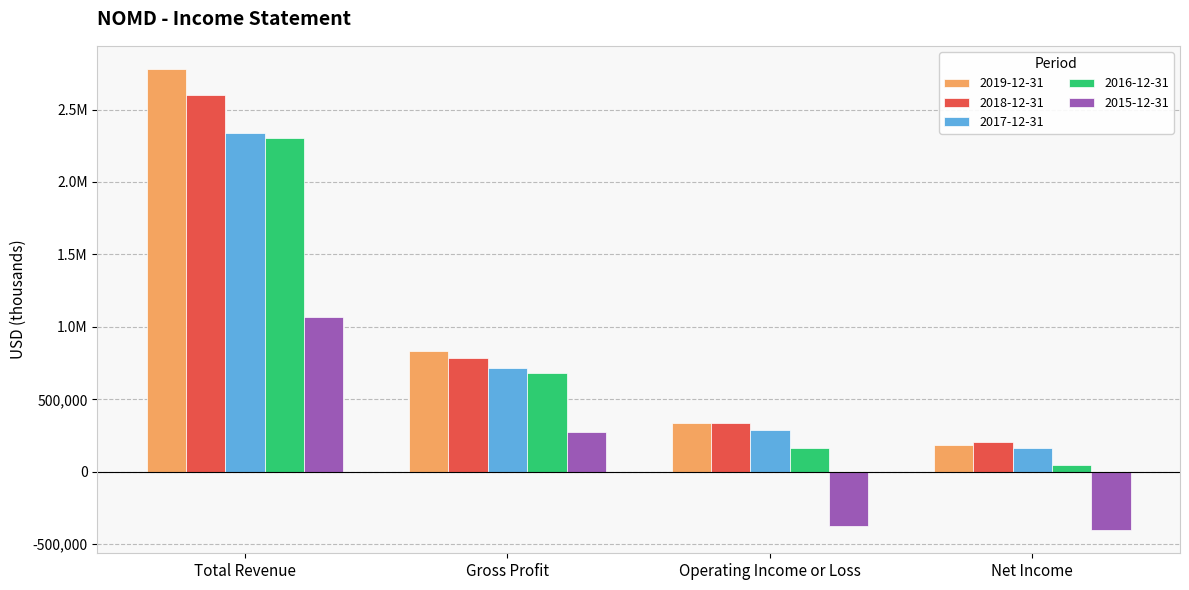

What are all the series names shown in the legend?

2019-12-31, 2018-12-31, 2017-12-31, 2016-12-31, 2015-12-31